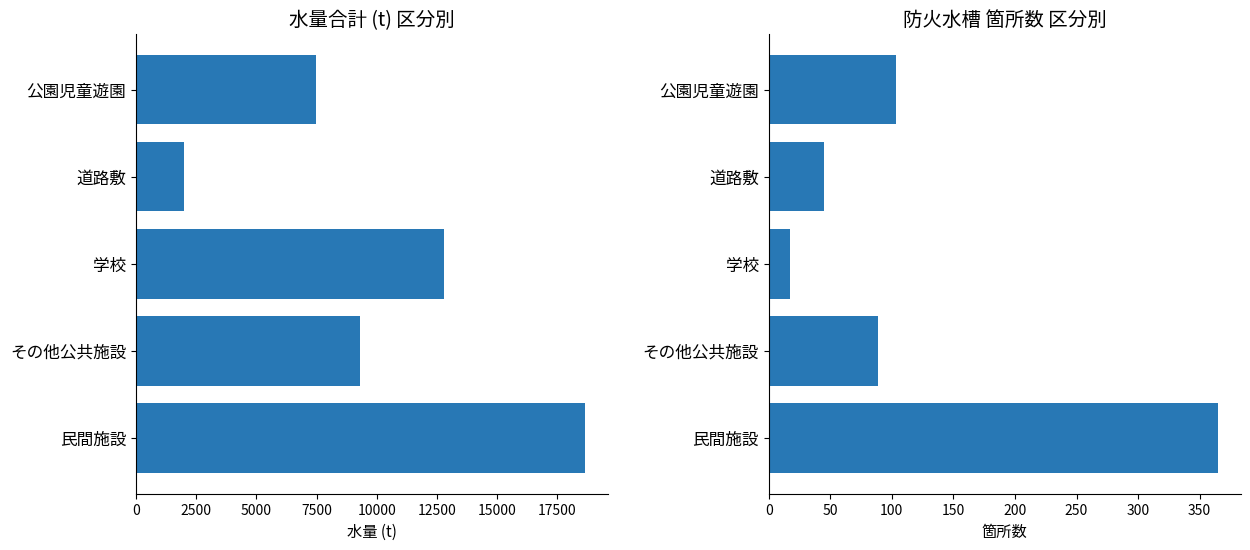

Reading left to right, what are all the values shown in this chart?

総水量(t): 7488	1980	12784	9302	18667
防火水槽 箇所: 103	45	17	89	365